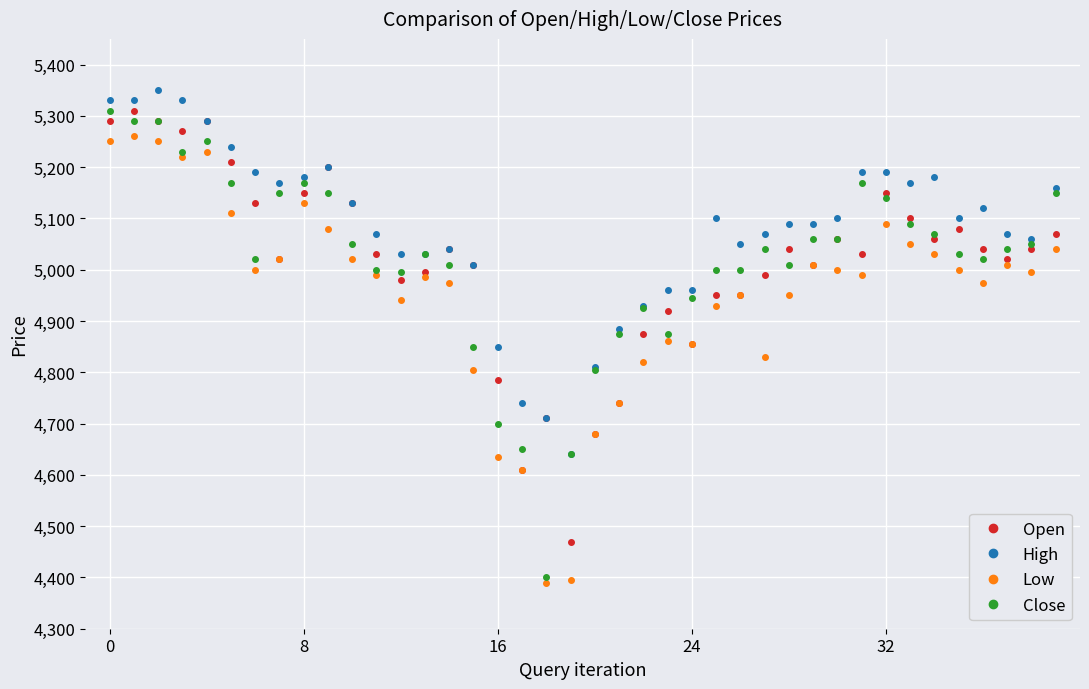

Which series has the largest total across all categories?

High